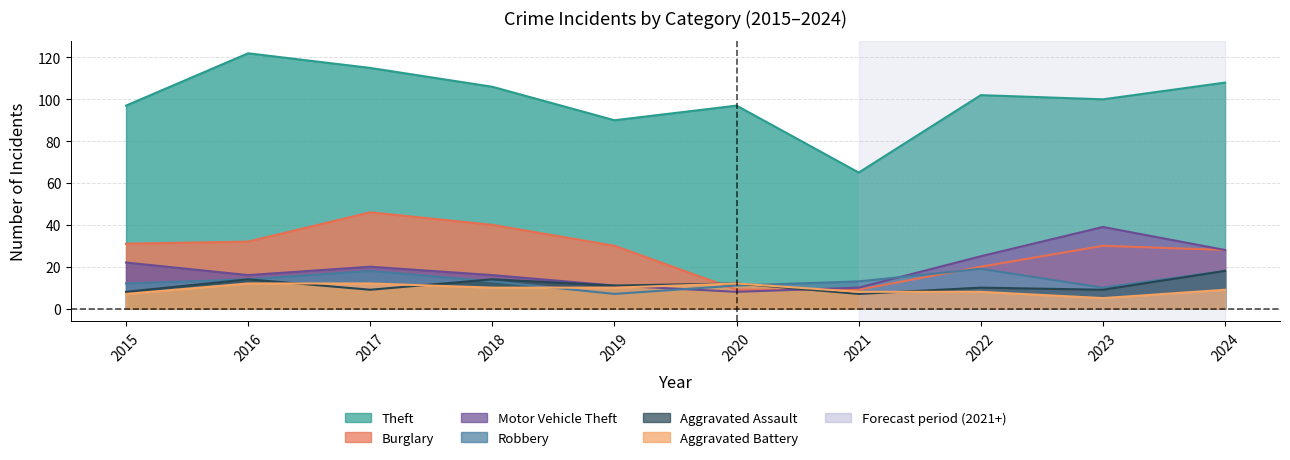

What is the difference between the Theft values at 2019 and 2017?

25